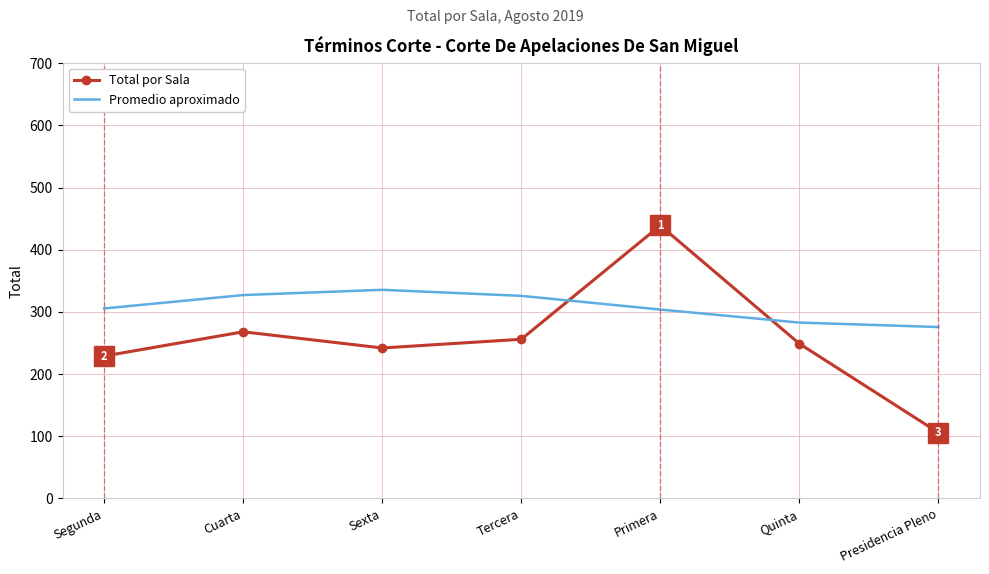

Read the Promedio aproximado value at Primera.

303.8